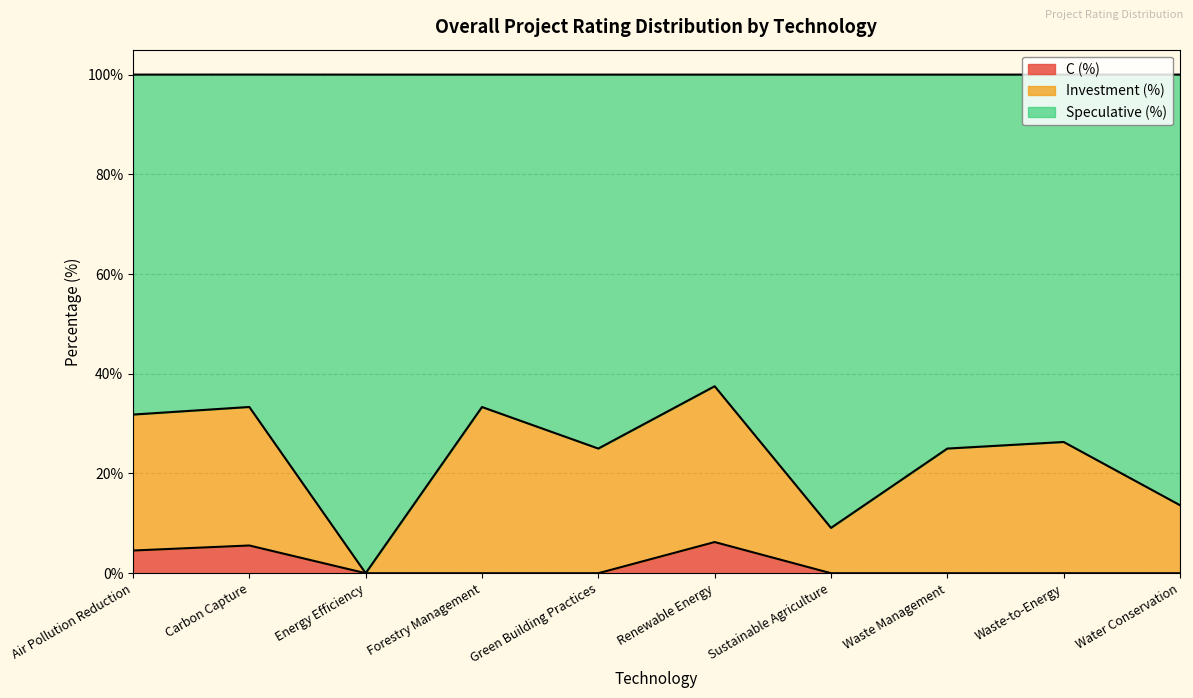

What is the total value across all series at Forestry Management?

100.0